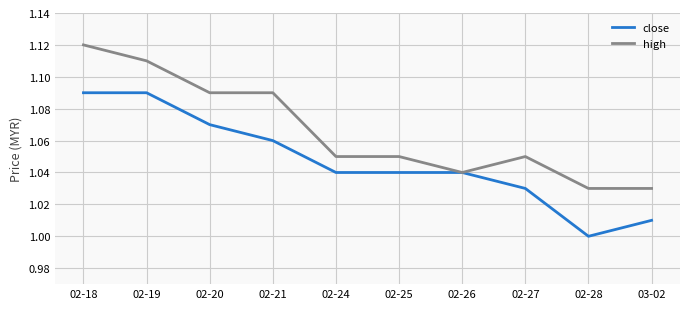

What is the difference between the maximum and second lowest values in the high series?

0.1